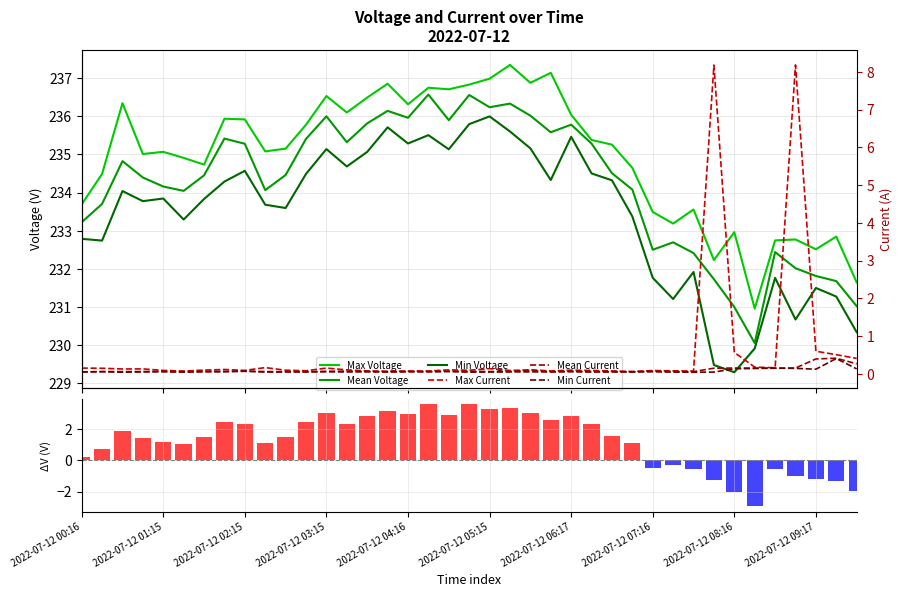

Is it true that Max Current equals 0.1 at 2022-07-12 01:01?

True